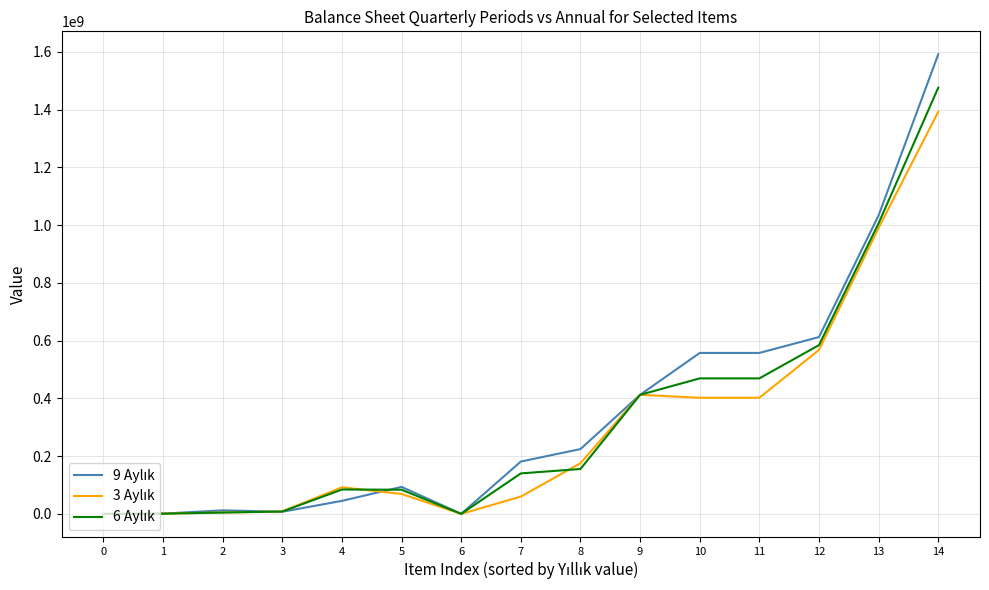

At which category is the sum across all series the highest?

14